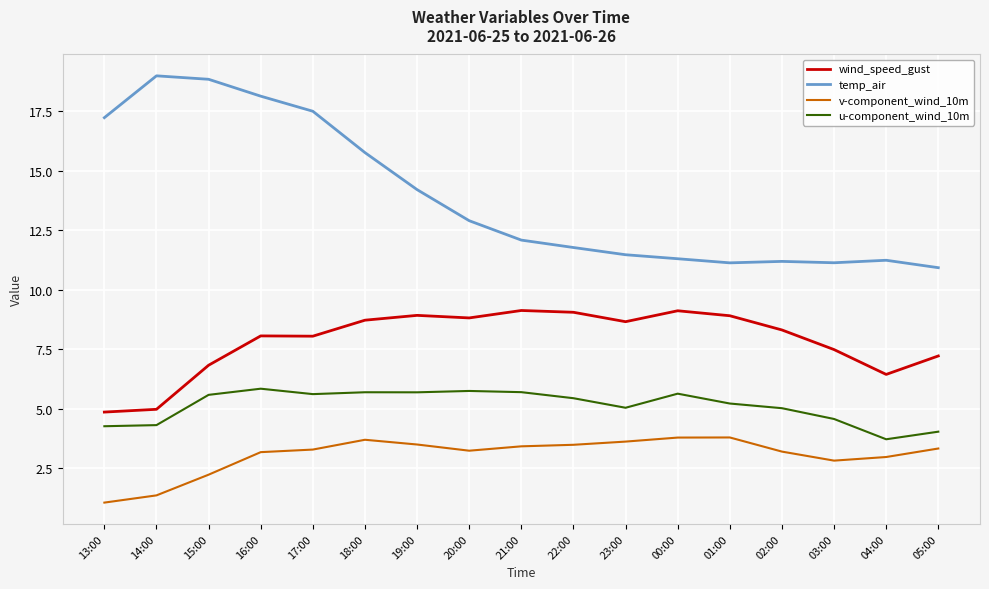

Rank the series by their maximum value, from highest to lowest.

temp_air, wind_speed_gust, u-component_wind_10m, v-component_wind_10m